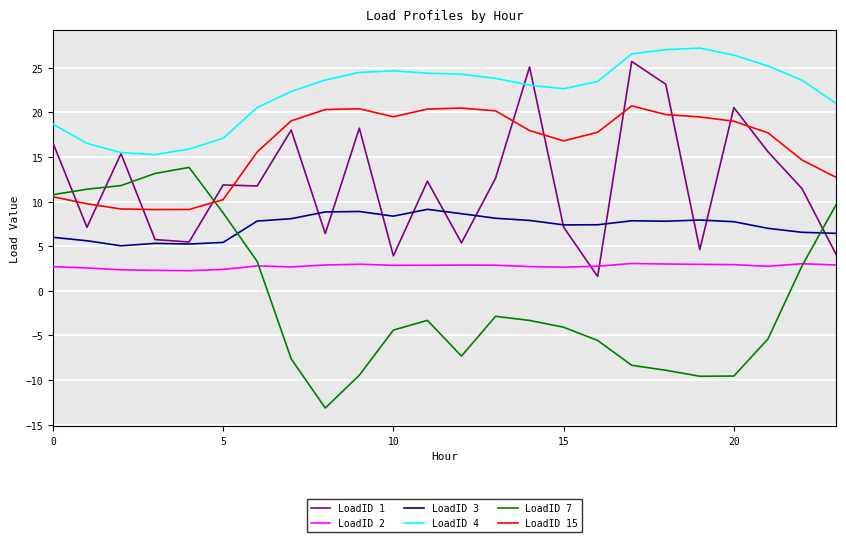

True or false: LoadID 3 and LoadID 4 cross at least once.

False